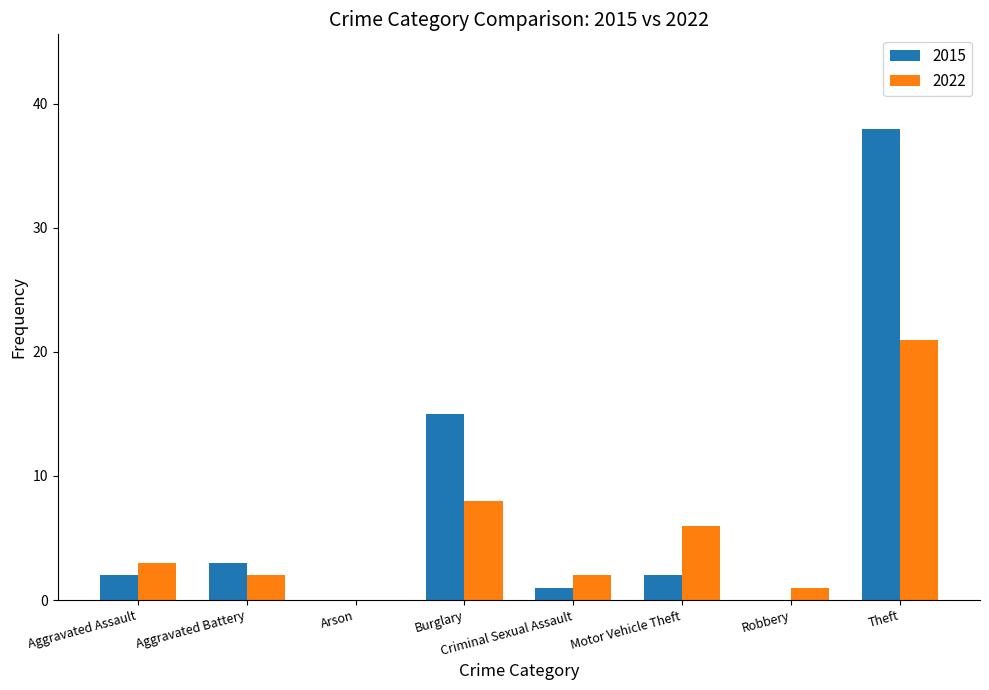

How many distinct data groups are displayed?

2